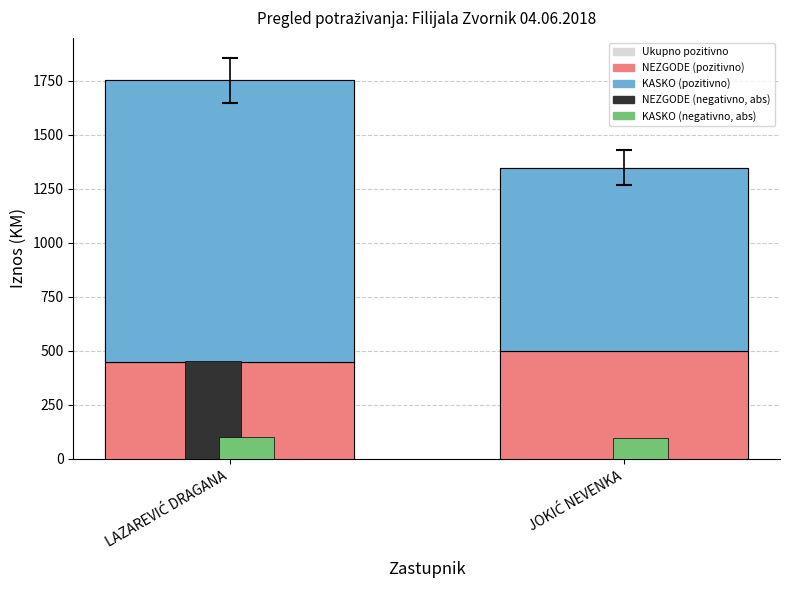

What position from the right is JOKIĆ NEVENKA?

1